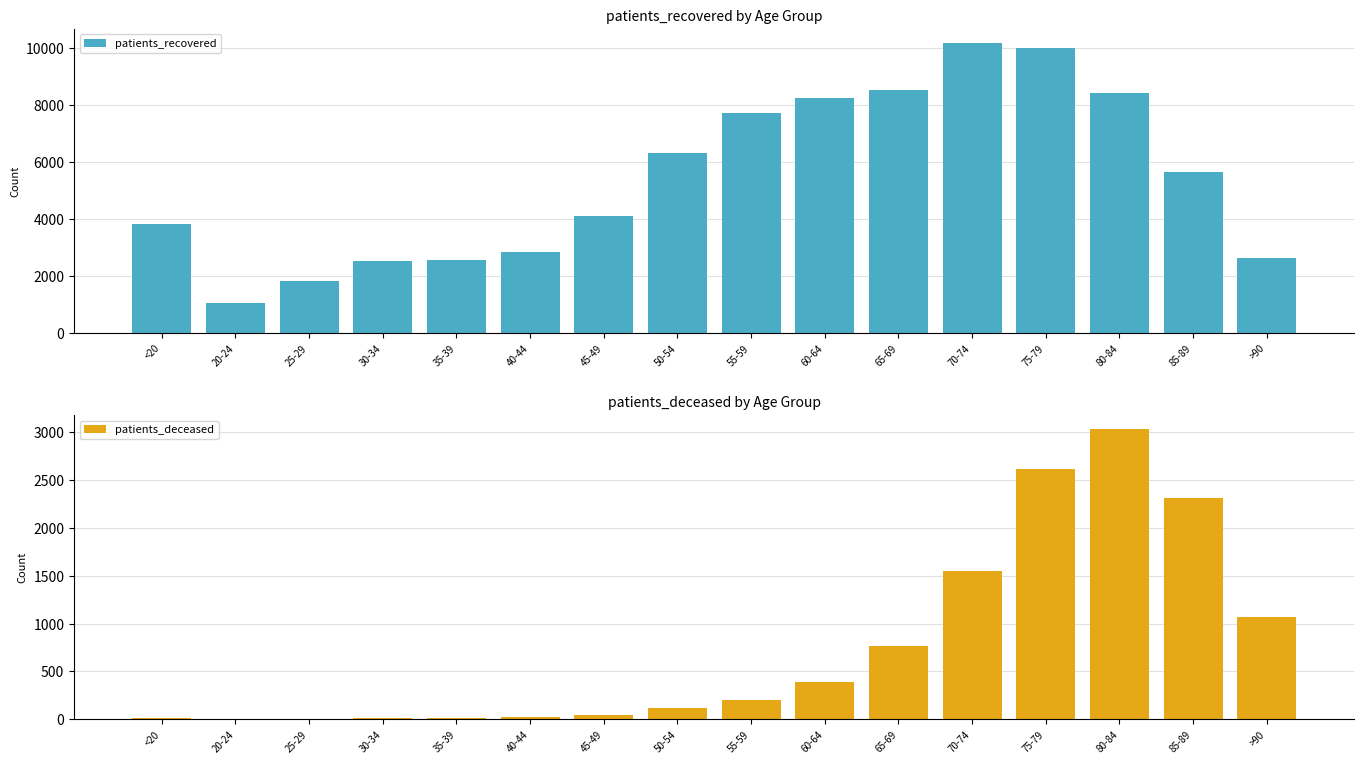

How many categories are shown in the chart?

16